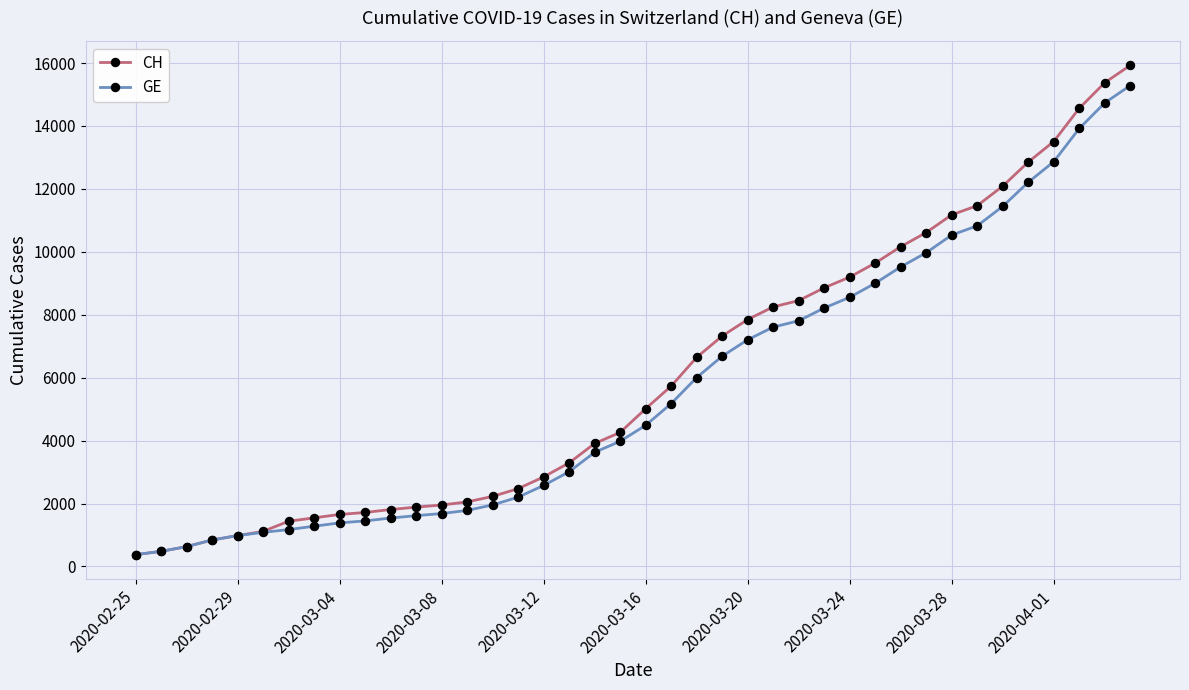

What is the value of the GE point at the 14th from the left?

1780